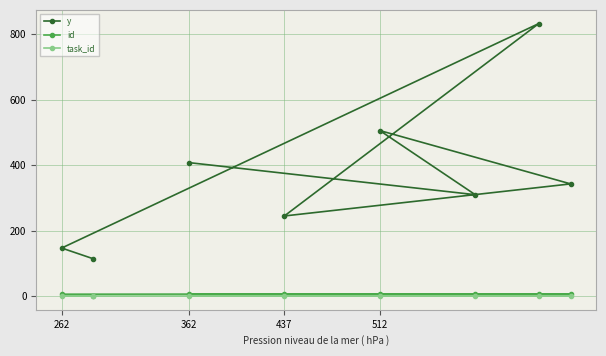

The id series shows 6 at 262. True or false?

True